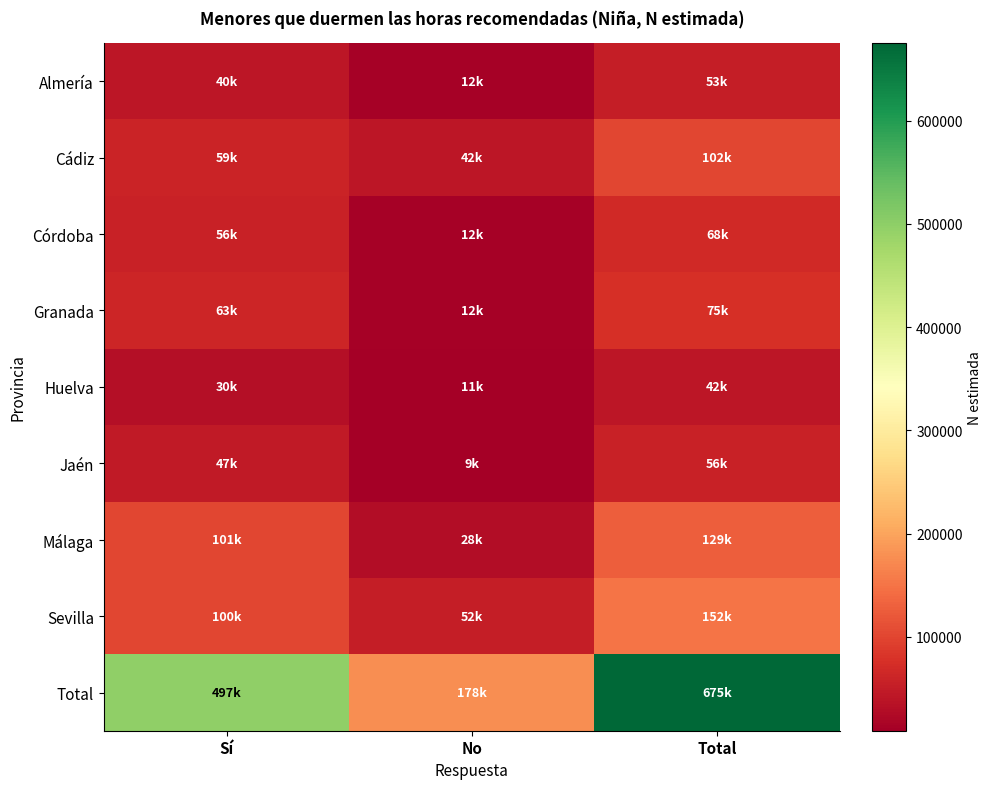

List the series in order of their peak value, lowest first.

Huelva, Almería, Jaén, Córdoba, Granada, Cádiz, Málaga, Sevilla, Total